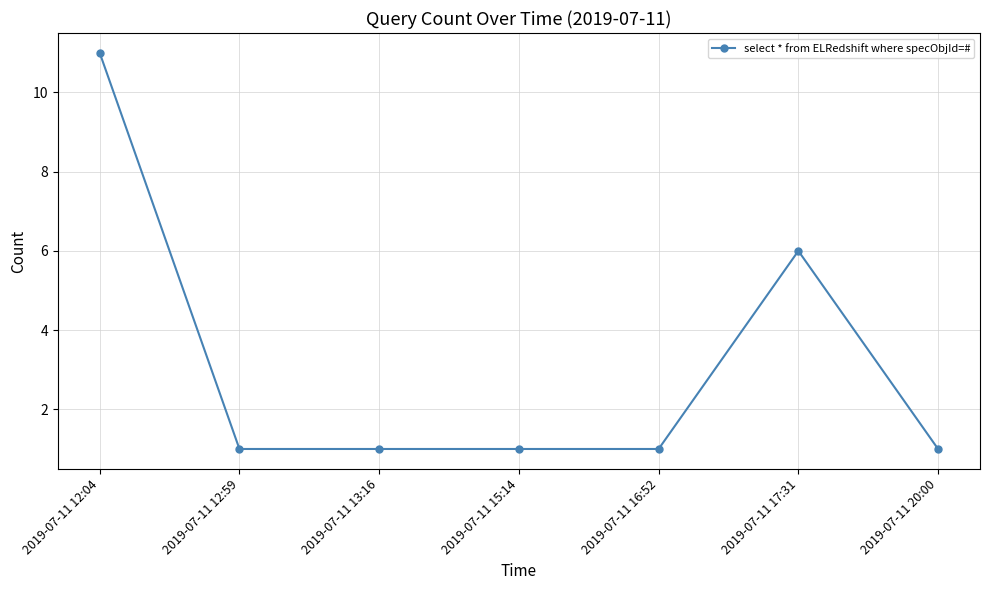

Is it true that the value at 2019-07-11 20:00 is 2?

False